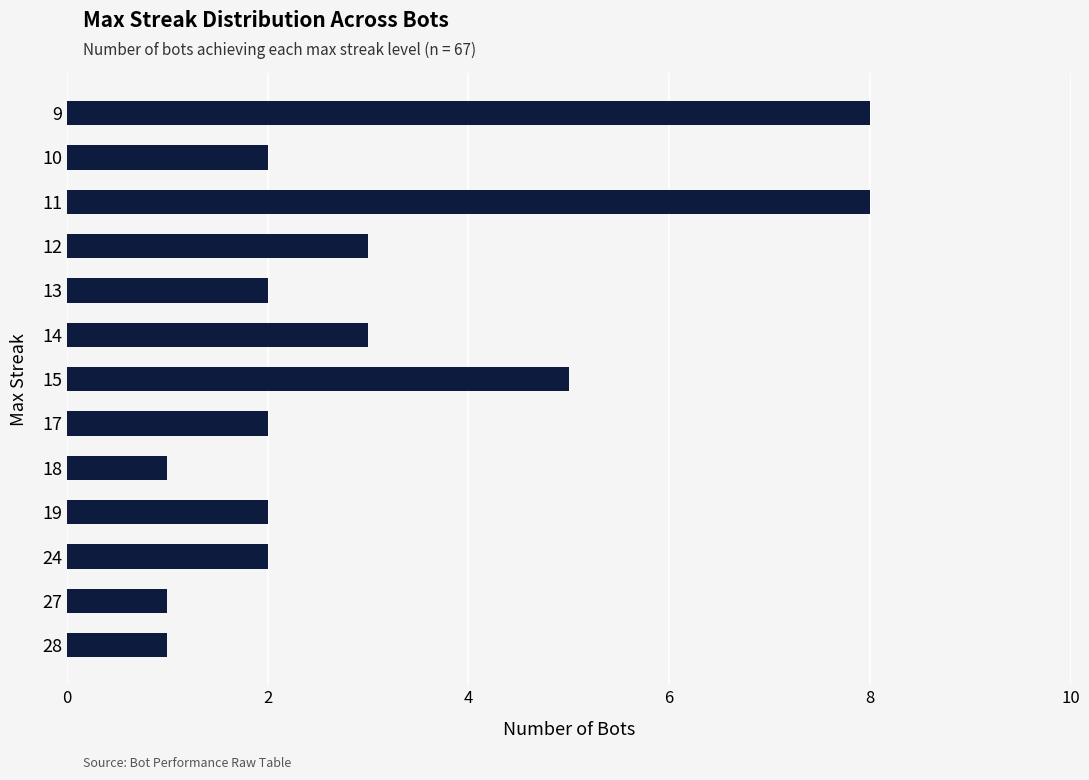

How many categories are shown in the chart?

13